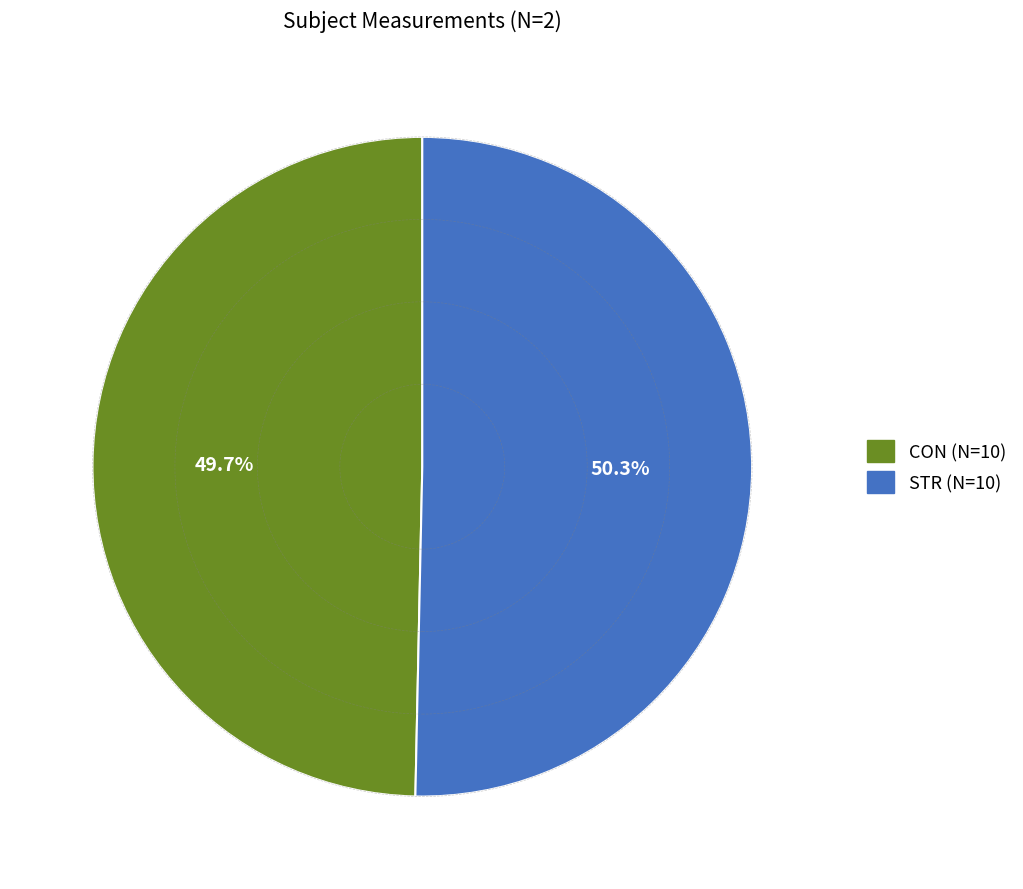

Rank the categories by value from highest to lowest.

STR, CON